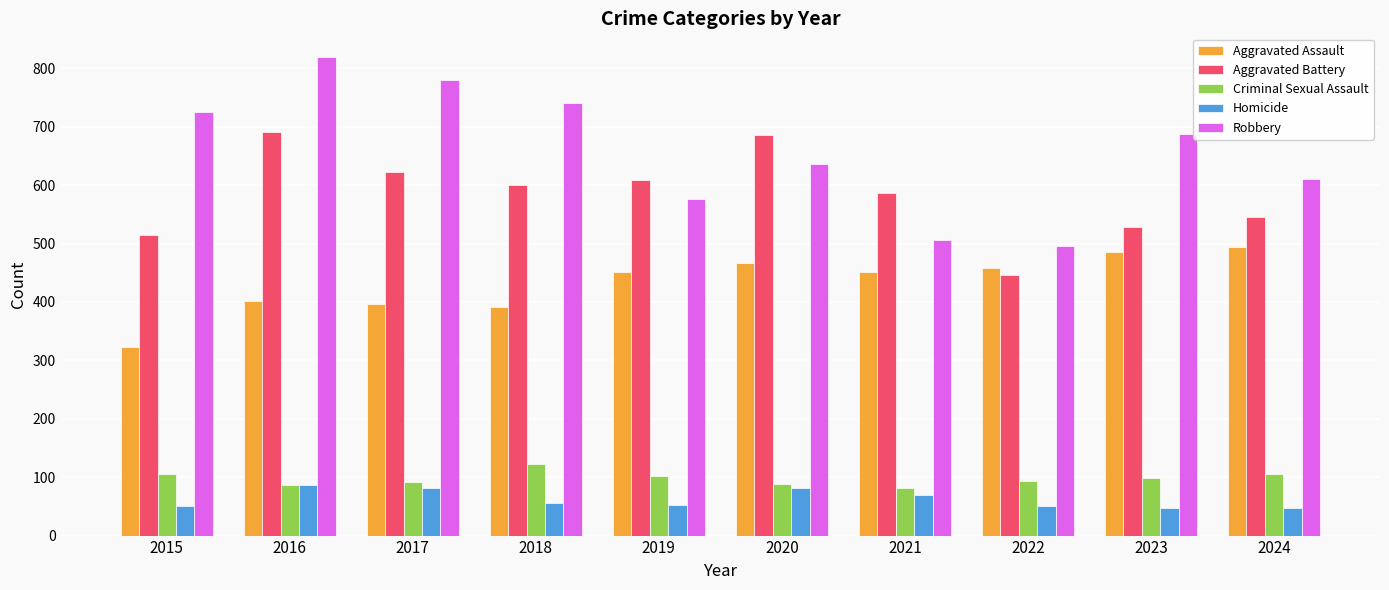

What is the difference between the highest and lowest values at 2023?

639